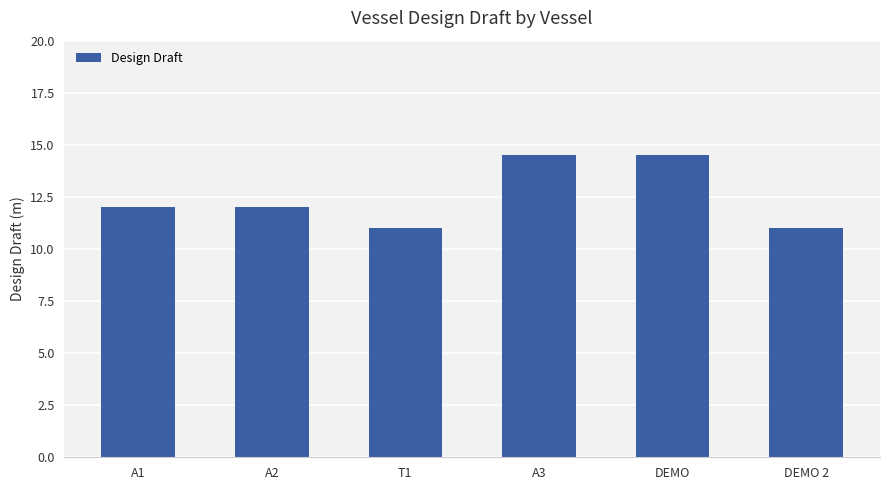

Approximately how many times larger is the value at T1 compared to A2?

0.9